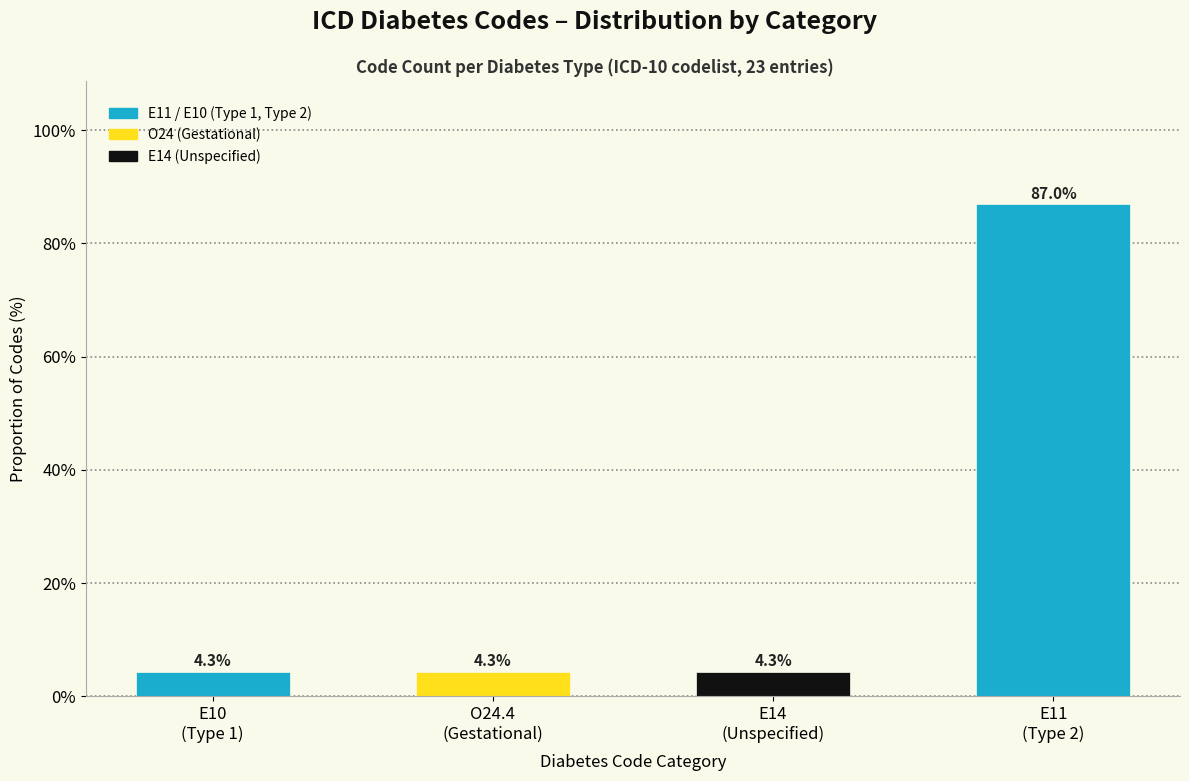

Reading left to right, transcribe all the data shown in this chart.

4.3	4.3	4.3	87.0